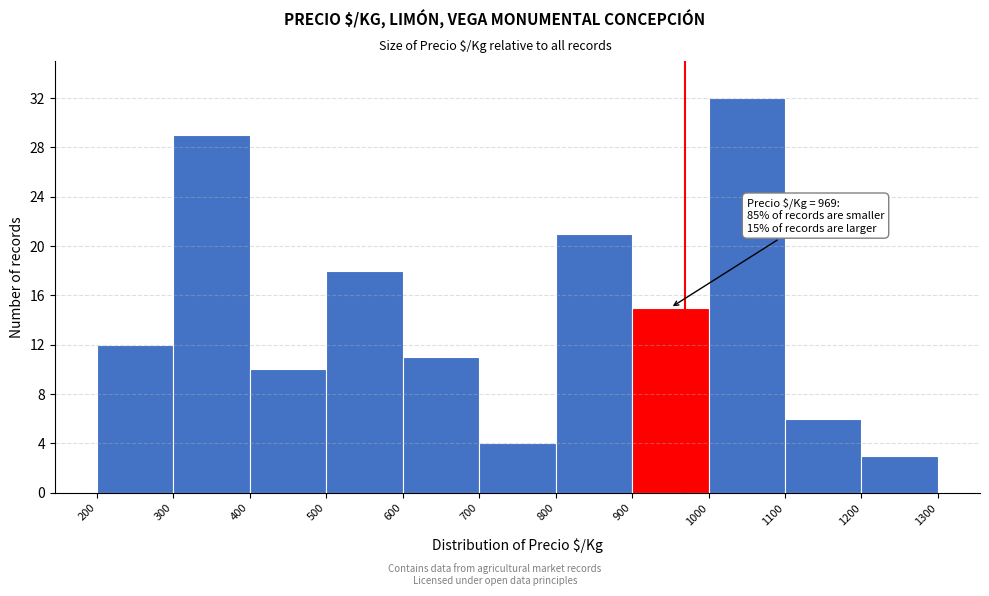

Over which range of the x-axis is the bar tallest?

1000 to 1100